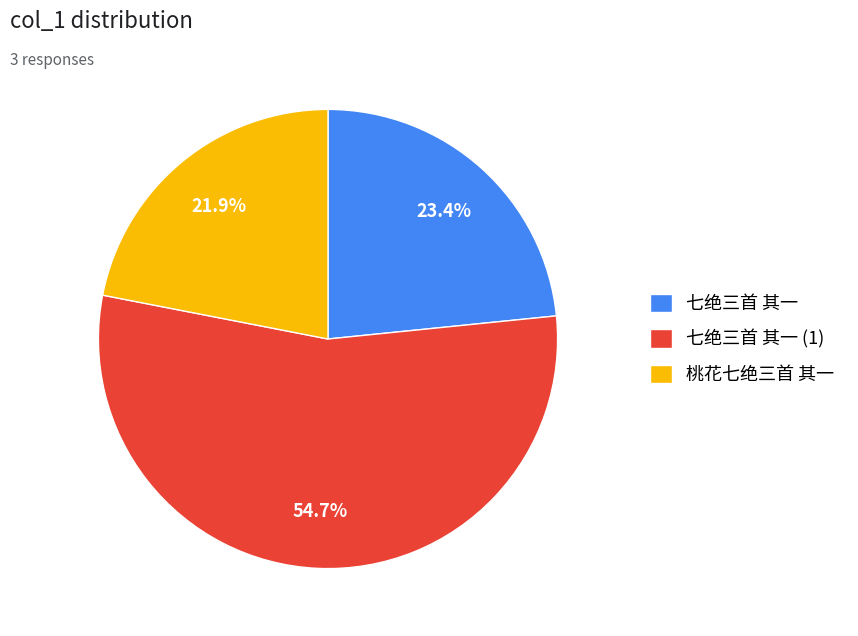

Does 七绝三首 其一 represent more than half of the total?

No